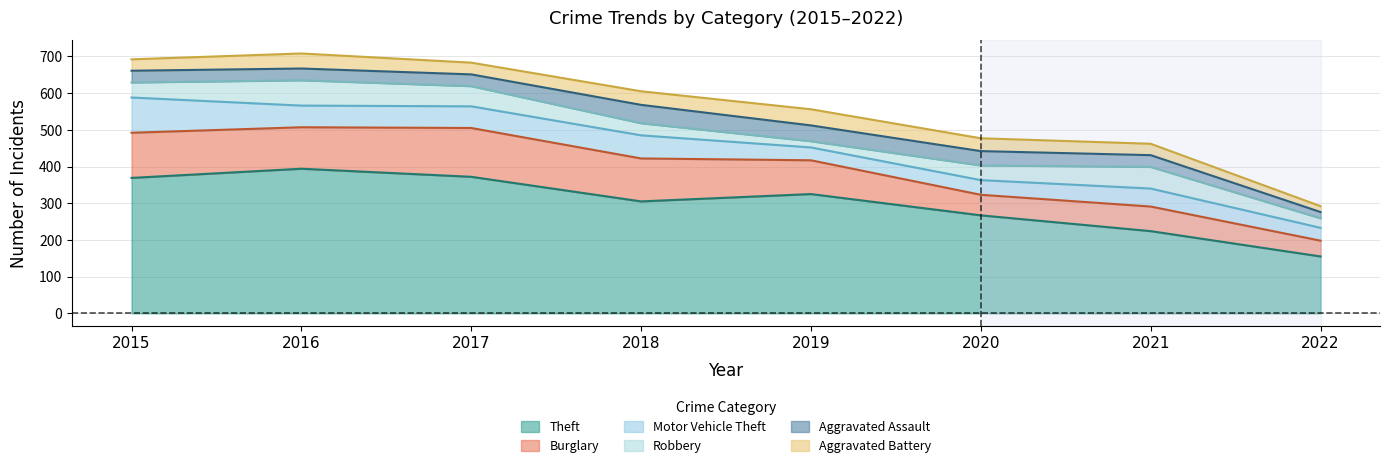

Does the chart display data point markers on the line(s)?

No